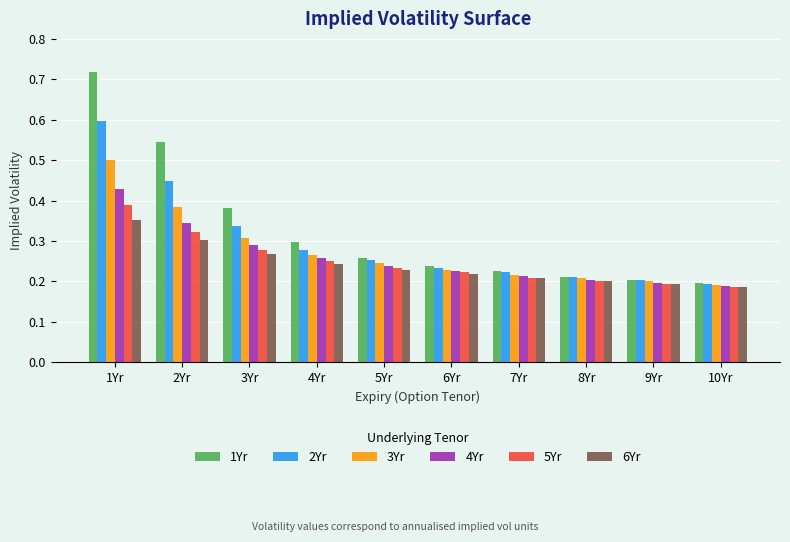

How many bars are there in total?

60